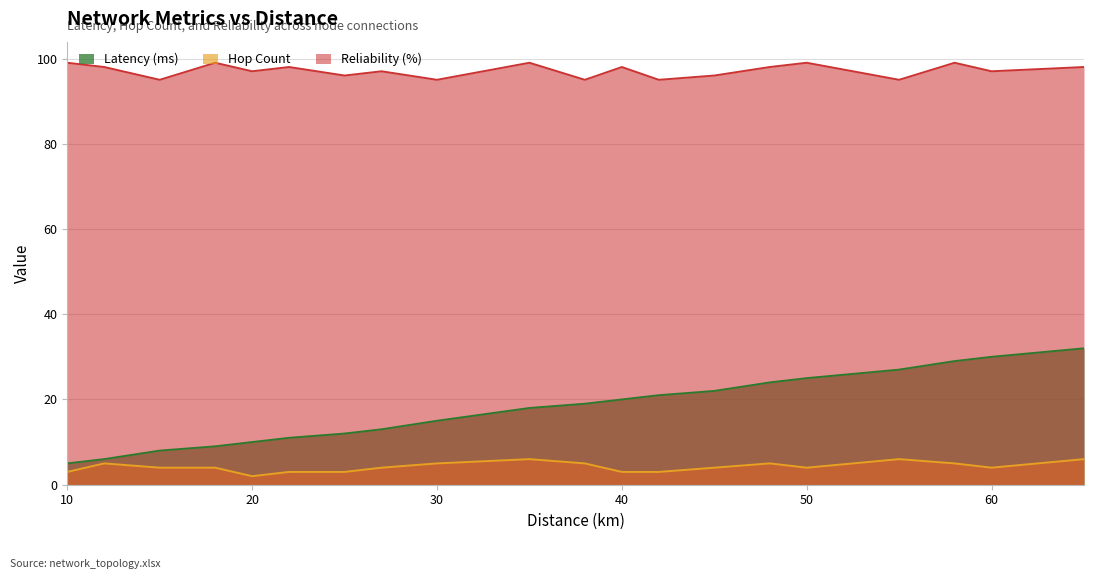

Rank the series by their maximum value, from lowest to highest.

Hop Count, Latency (ms), Reliability (%)